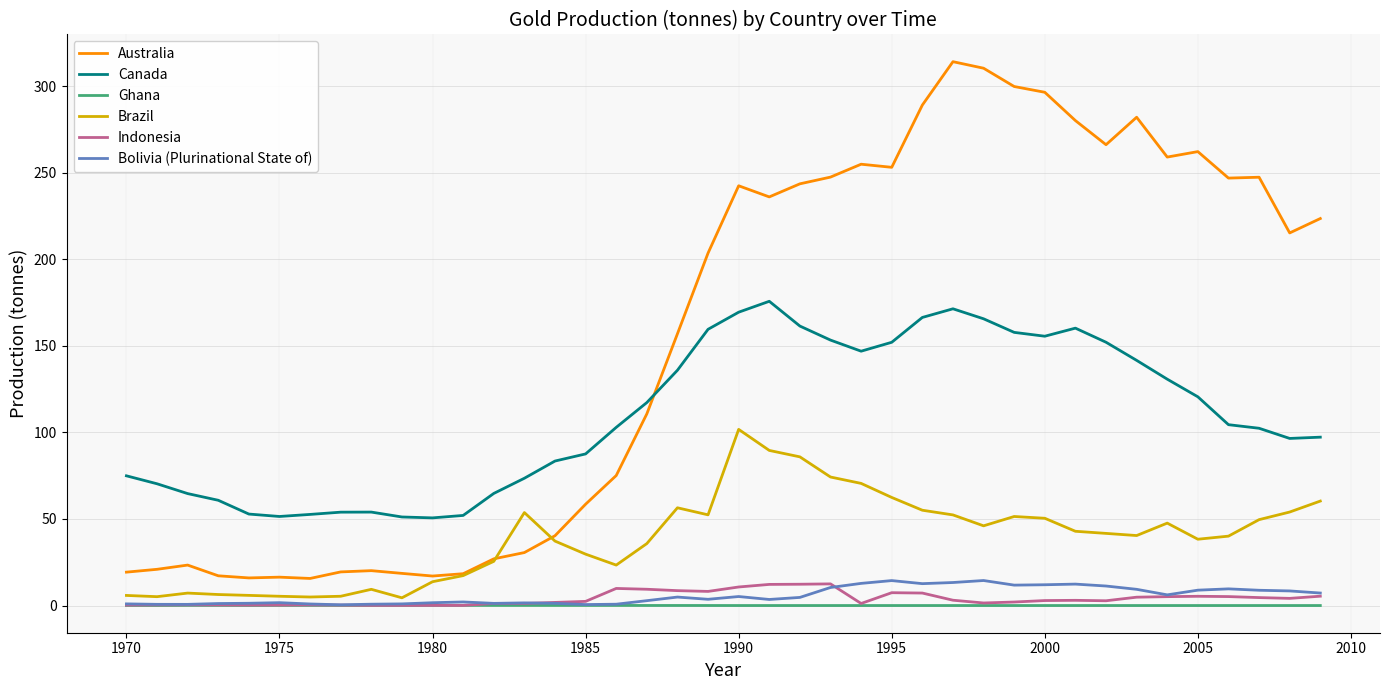

How many categories are shown in the chart?

40